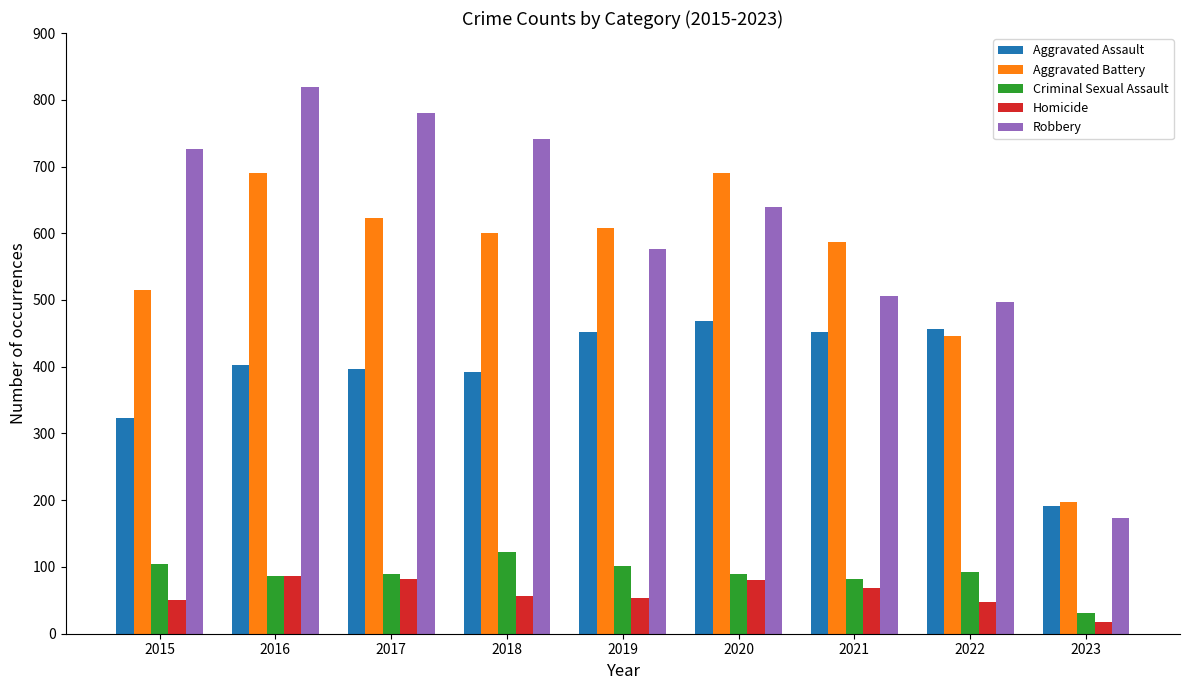

Is it true that Homicide equals 53 at 2019?

True